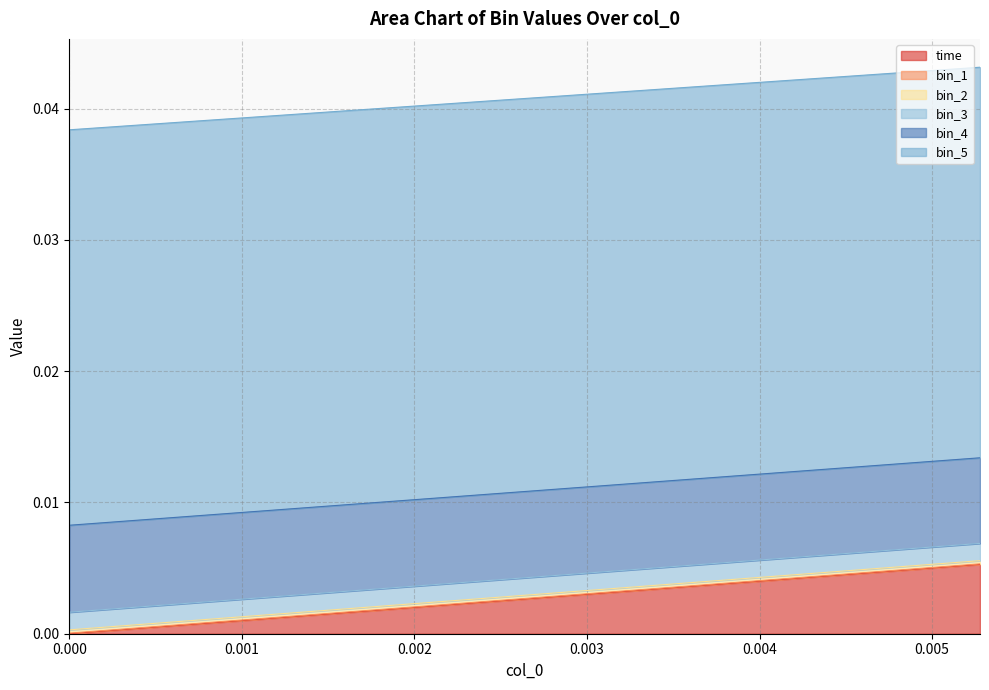

Which series changed the most between 0.0 and 0.00333333?

time